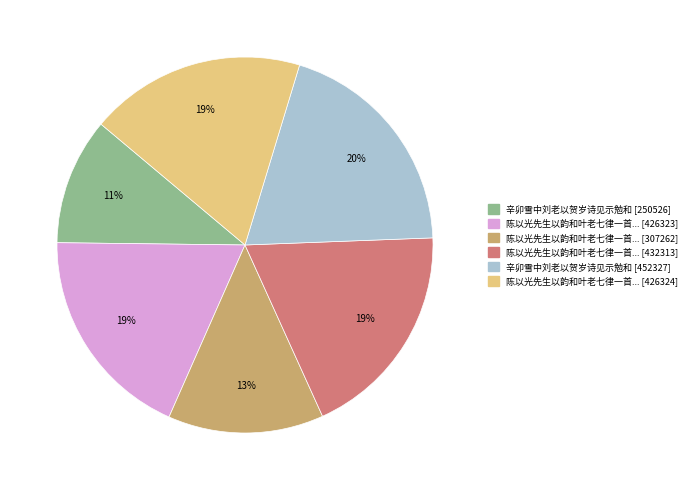

Is there any slice that represents more than half of the pie?

No